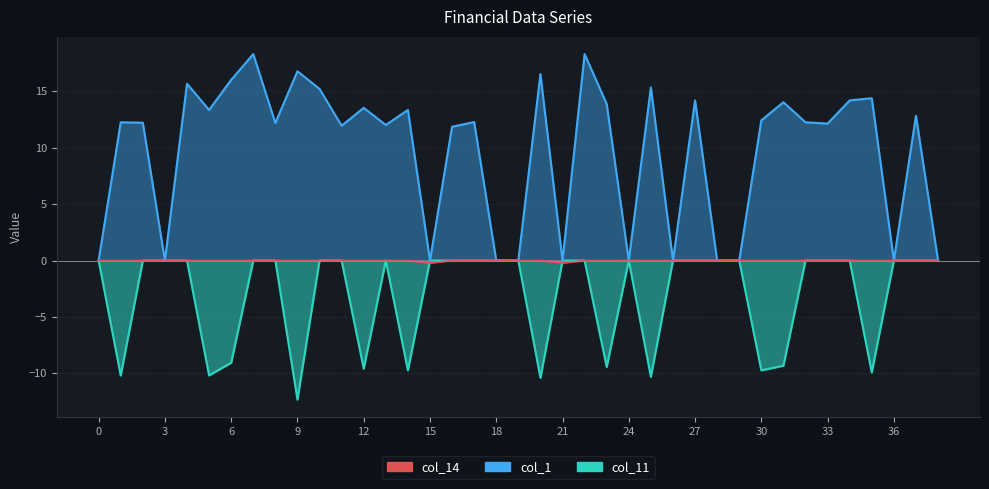

Which series has the largest range (max minus min)?

col_1